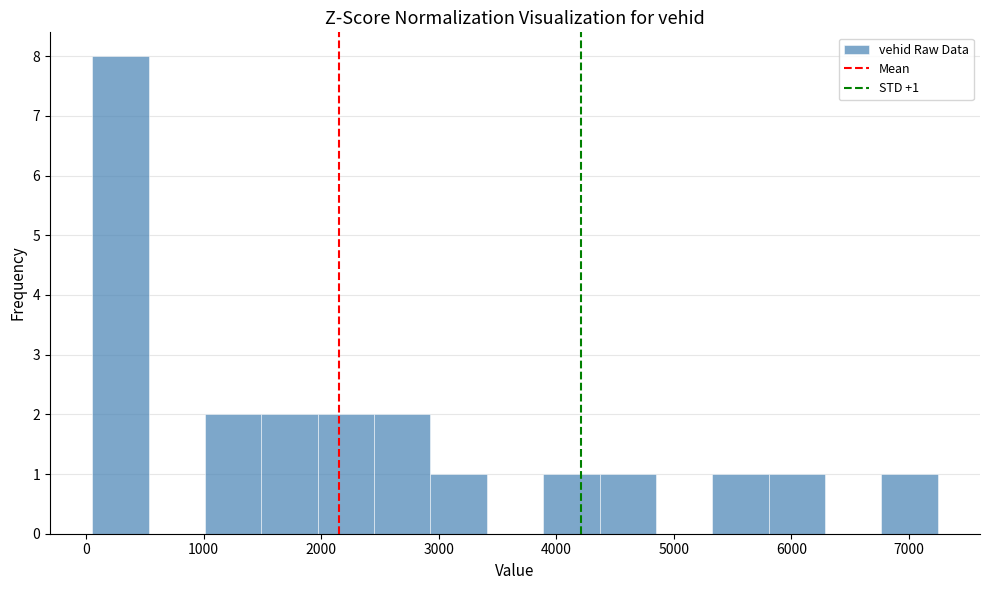

Over which range of the x-axis is the bar tallest?

100 to 500